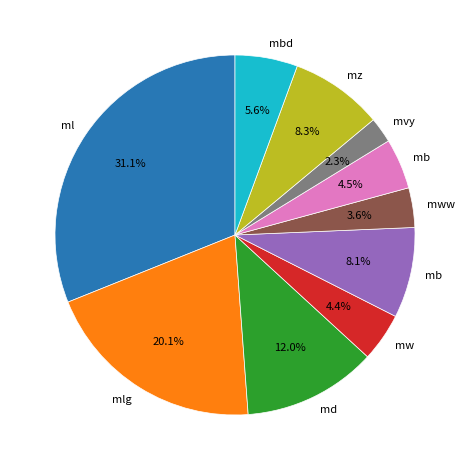

Is there a majority slice in this chart?

No